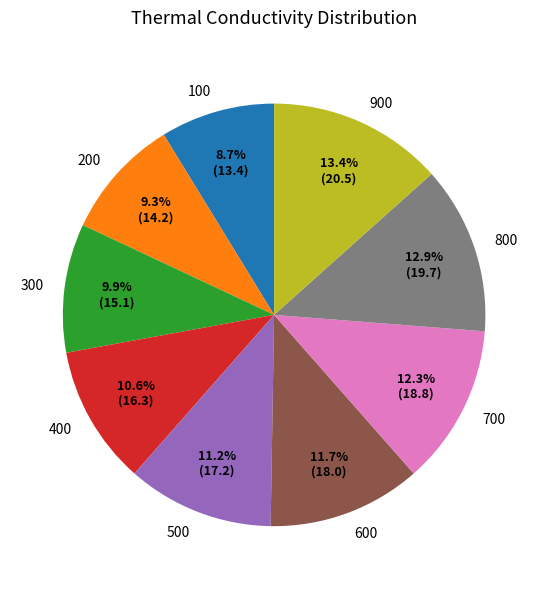

To the nearest percent, what is the combined percentage of 600 and 700?

24%